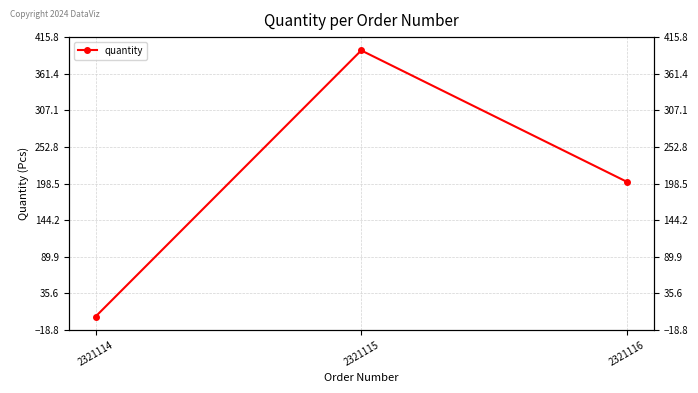

What is the value of the 2nd point from the left?

396